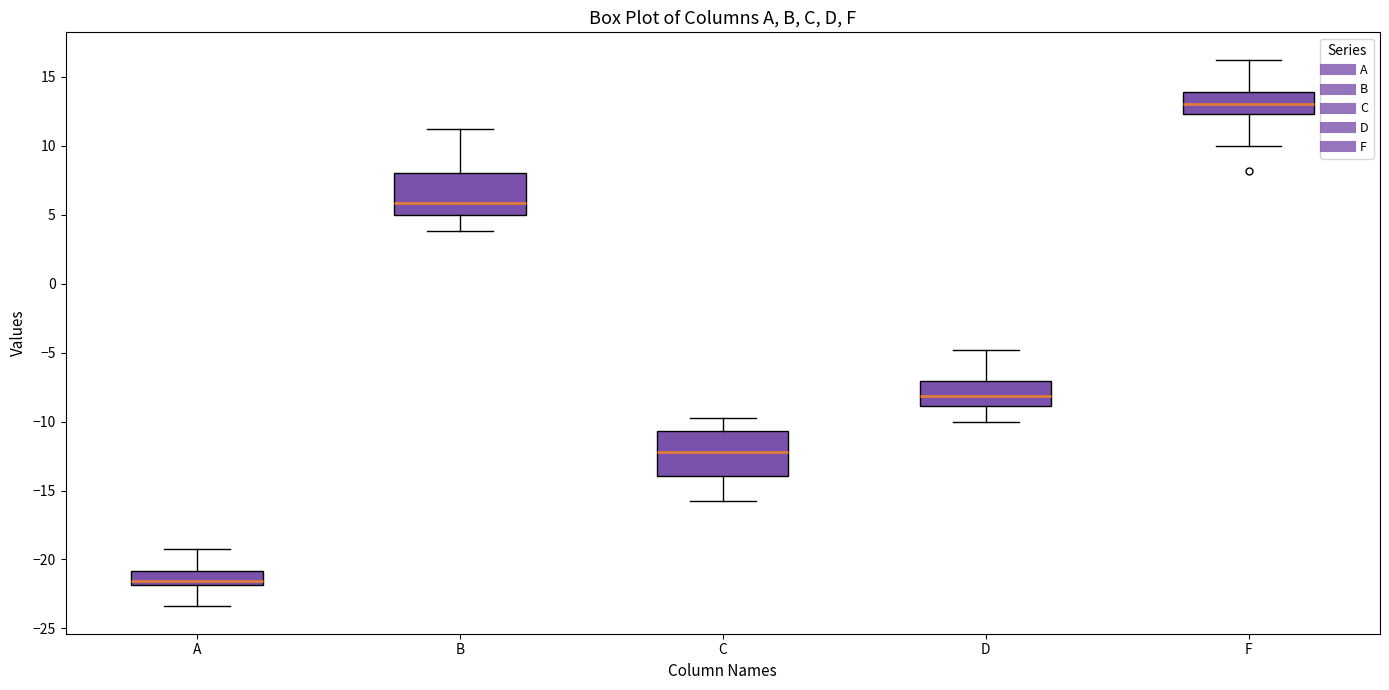

Which box's median line is the lowest?

A